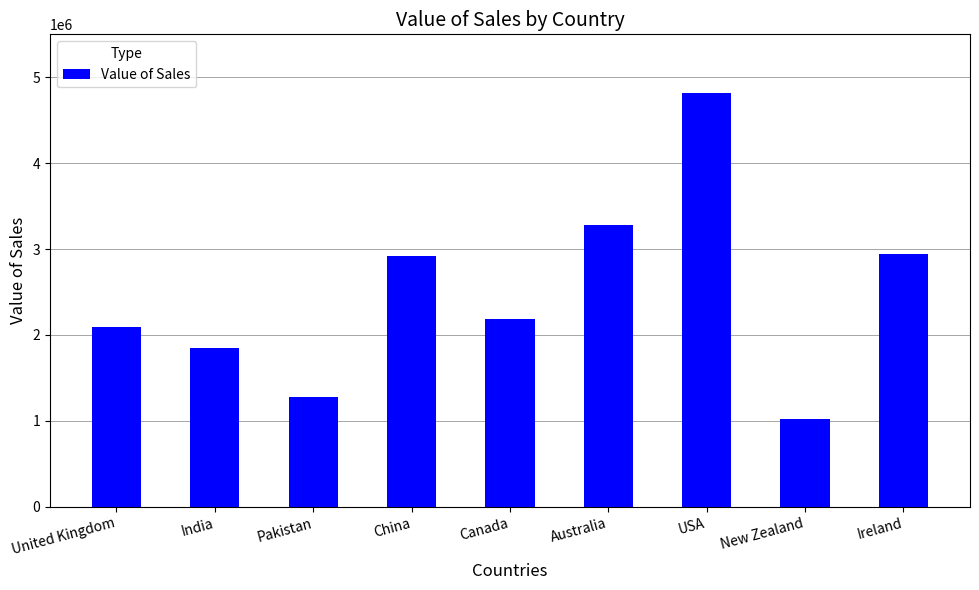

What is the maximum value shown in the chart?

4817423